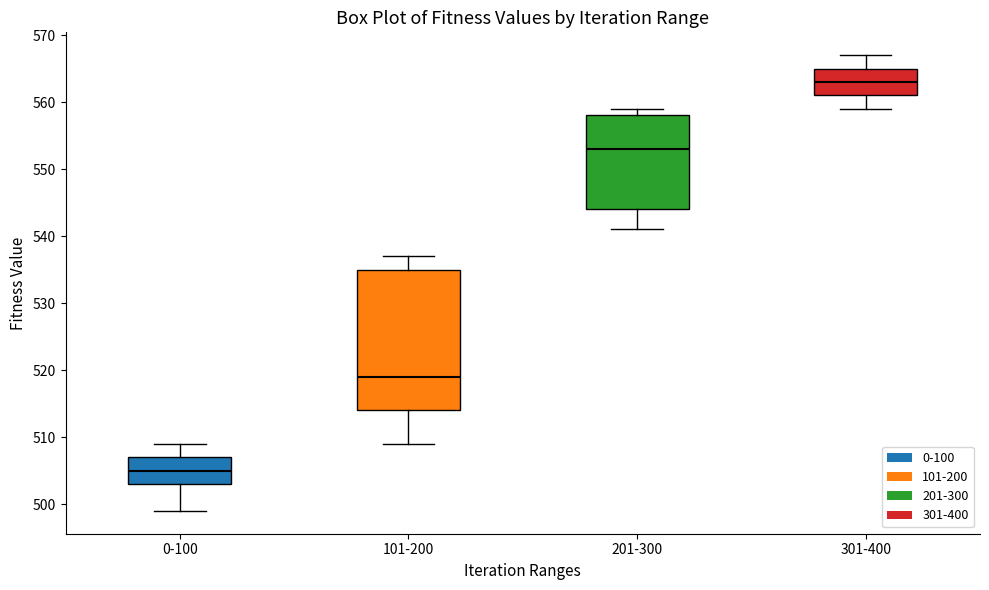

Reading left to right, transcribe this box plot: for each box, give where its median line is, the range the box spans, and where its two whiskers end, as read against the y-axis. The values are not printed on the chart, so give them approximately, as read against the axis.

0-100: median 505, box 503 to 507, whiskers 499 to 509
101-200: median 519, box 514 to 535, whiskers 509 to 537
201-300: median 553, box 544 to 558, whiskers 541 to 559
301-400: median 563, box 561 to 565, whiskers 559 to 567